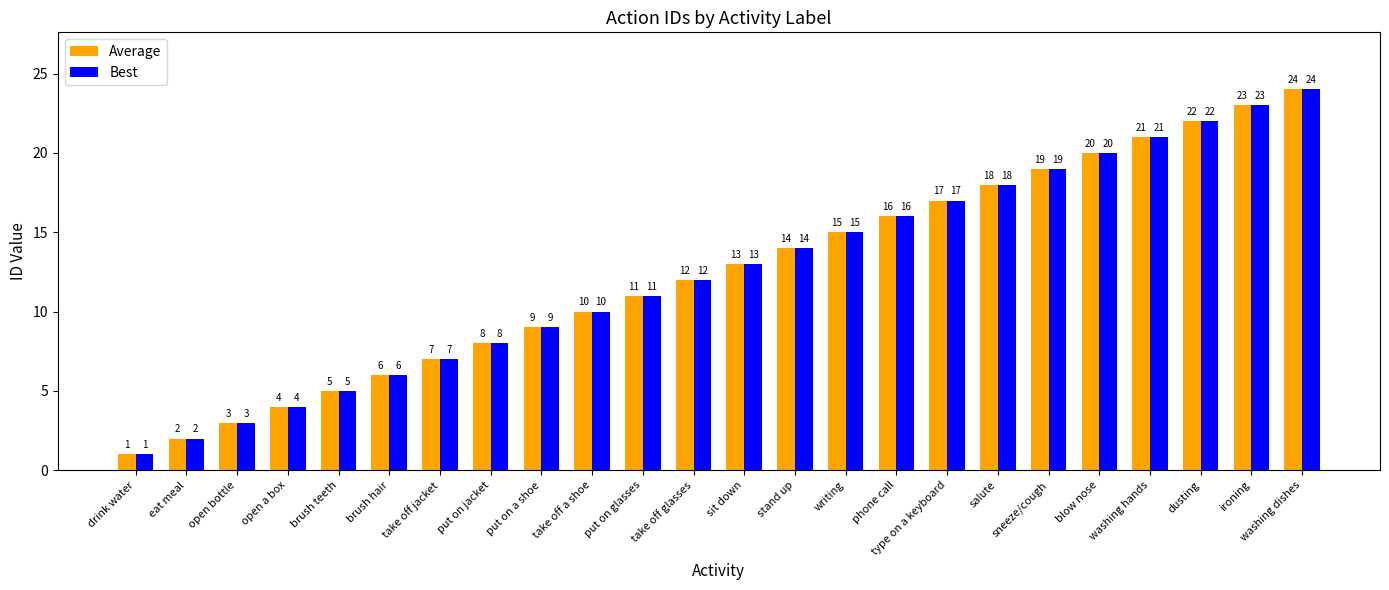

What is the value of the Average bar at the 19th from the left?

19